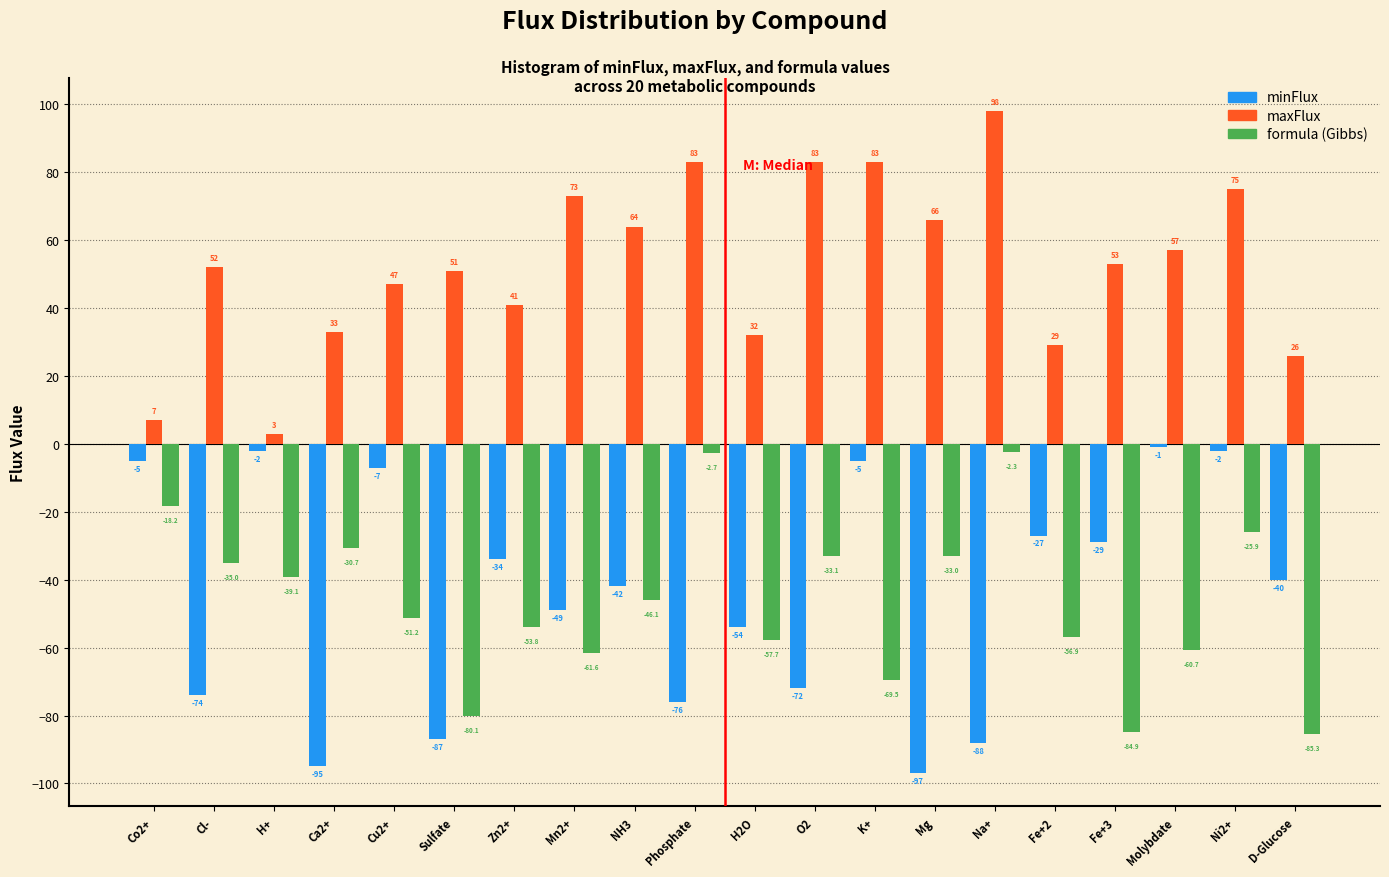

Reading right to left, list all the values displayed in this chart.

minFlux: D-Glucose=-40.0	Ni2+=-2.0	Molybdate=-1.0	Fe+3=-29.0	Fe+2=-27.0	Na+=-88.0	Mg=-97.0	K+=-5.0	O2=-72.0	H2O=-54.0	Phosphate=-76.0	NH3=-42.0	Mn2+=-49.0	Zn2+=-34.0	Sulfate=-87.0	Cu2+=-7.0	Ca2+=-95.0	H+=-2.0	Cl-=-74.0	Co2+=-5.0
maxFlux: D-Glucose=26.0	Ni2+=75.0	Molybdate=57.0	Fe+3=53.0	Fe+2=29.0	Na+=98.0	Mg=66.0	K+=83.0	O2=83.0	H2O=32.0	Phosphate=83.0	NH3=64.0	Mn2+=73.0	Zn2+=41.0	Sulfate=51.0	Cu2+=47.0	Ca2+=33.0	H+=3.0	Cl-=52.0	Co2+=7.0
formula (Gibbs): D-Glucose=-85.3	Ni2+=-25.9	Molybdate=-60.7	Fe+3=-84.9	Fe+2=-56.9	Na+=-2.3	Mg=-33.0	K+=-69.5	O2=-33.1	H2O=-57.7	Phosphate=-2.7	NH3=-46.1	Mn2+=-61.6	Zn2+=-53.8	Sulfate=-80.1	Cu2+=-51.2	Ca2+=-30.7	H+=-39.1	Cl-=-35.0	Co2+=-18.2